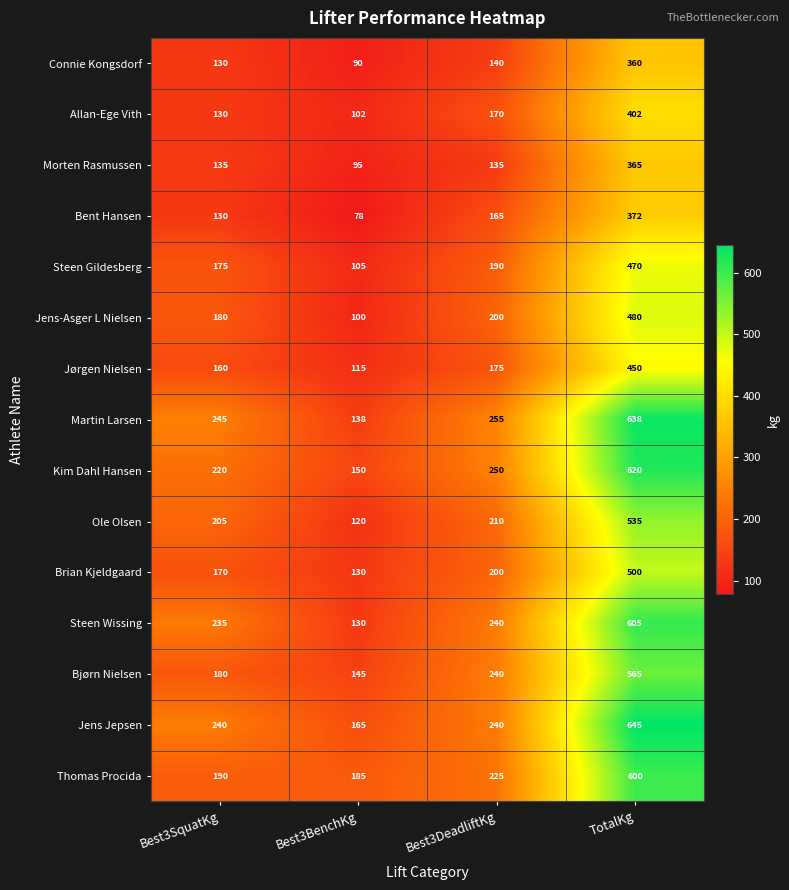

The value of Steen Gildesberg at Best3DeadliftKg is 89. True or false?

False